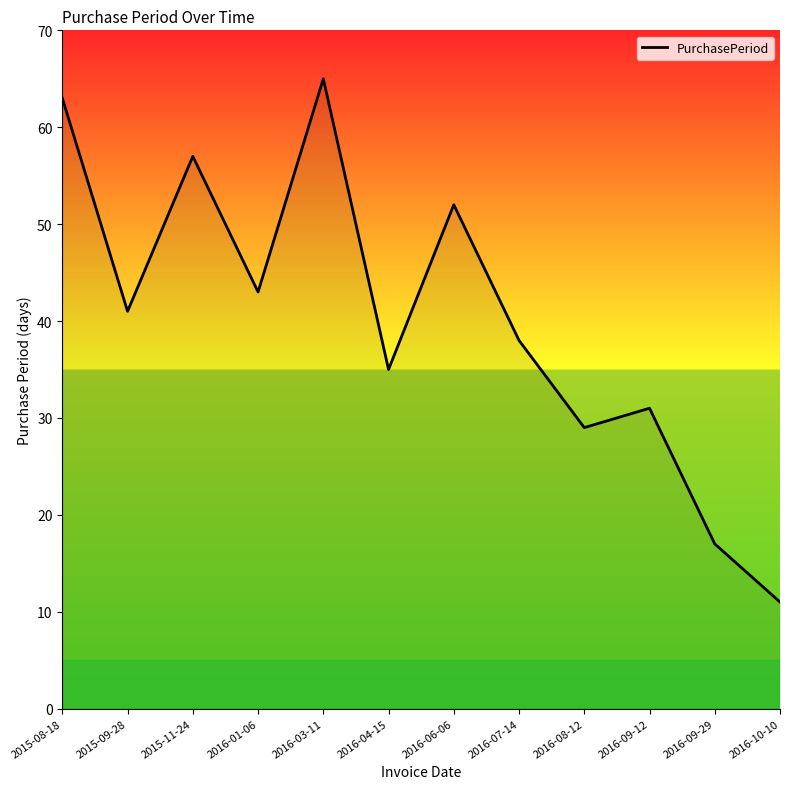

What is the difference between the second highest and second lowest values?

46